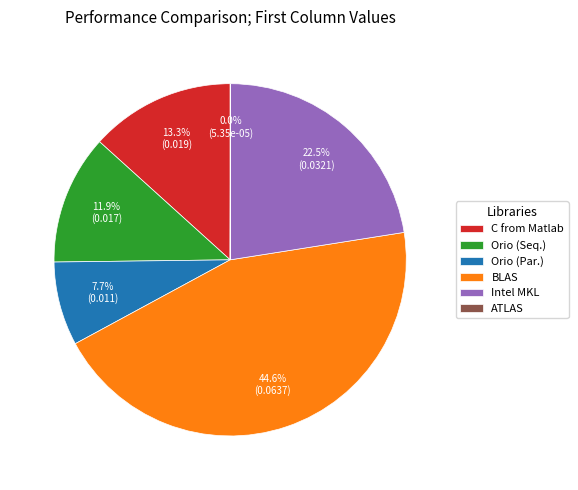

Which has a higher value, Orio (Seq.) or Intel MKL?

Intel MKL